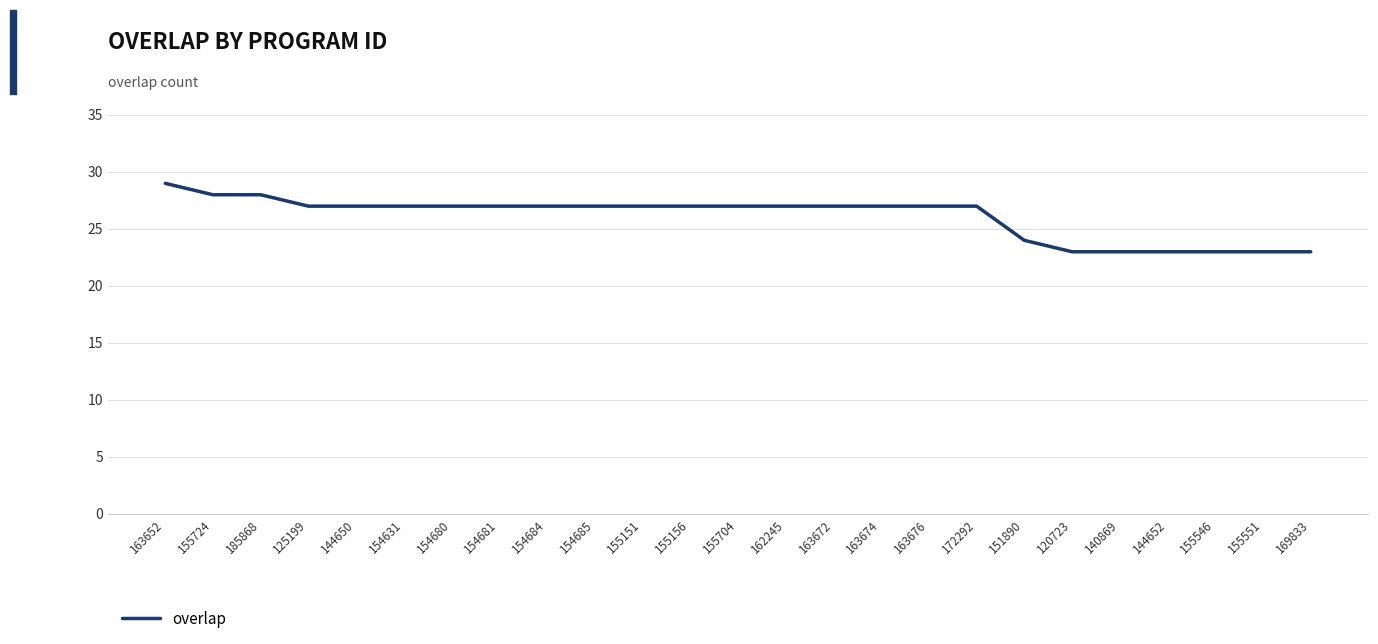

What is the ratio of the value at 155551 to the value at 125199?

0.9